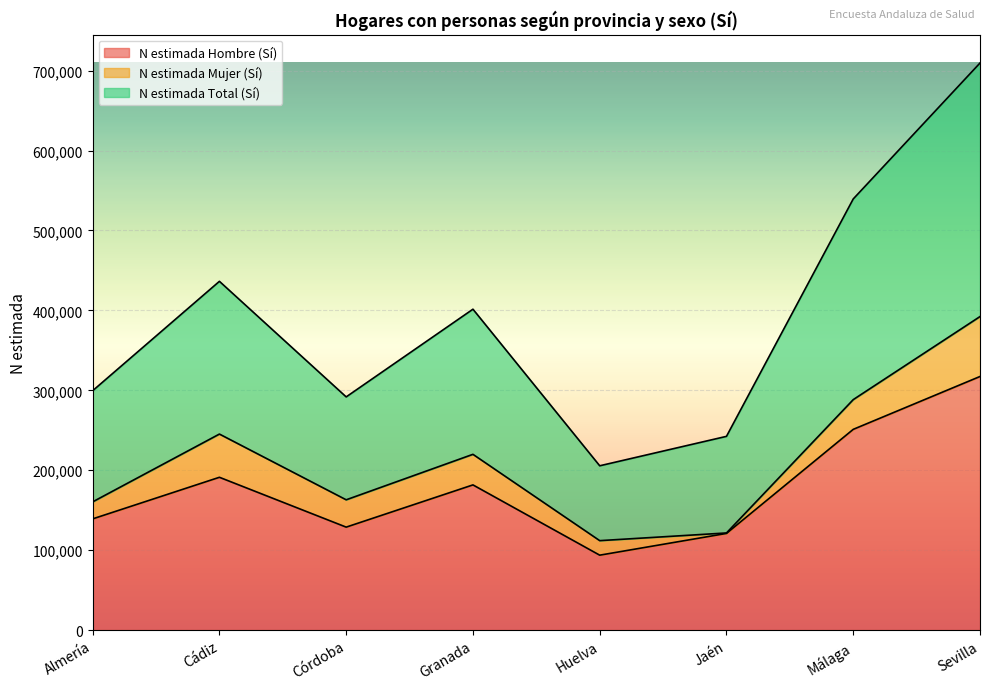

What is the label of the 6th point from the right?

Córdoba